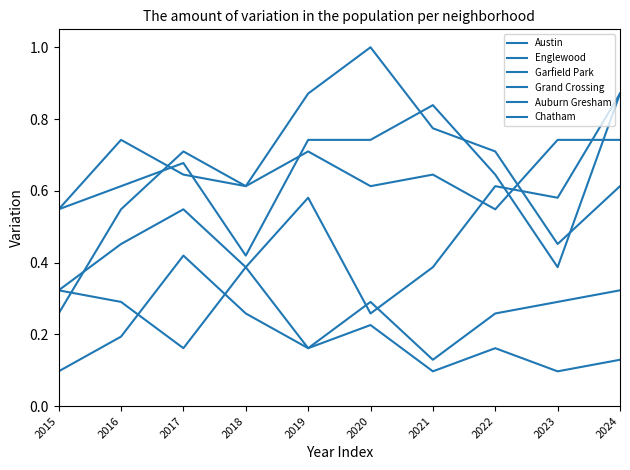

Is this an area chart (filled region under the line)?

No